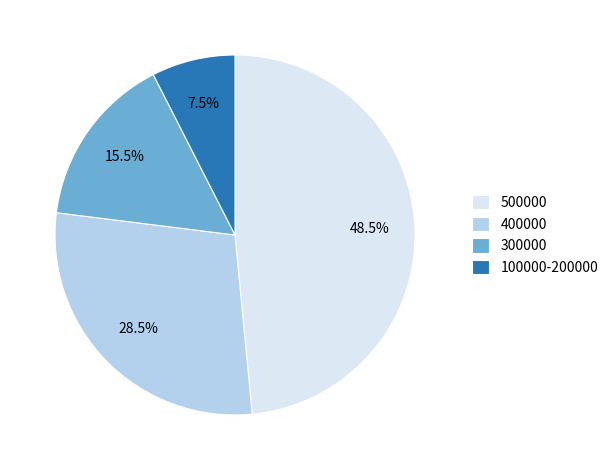

How much of the chart is everything except 100000-200000?

92.5%